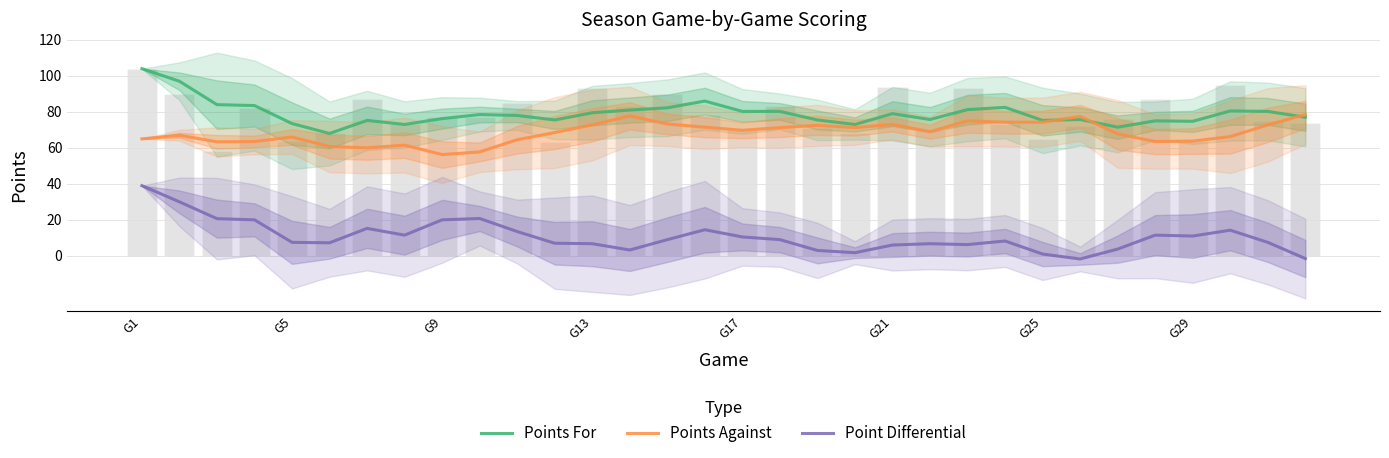

What is the difference between the maximum and second lowest values in the Points Against series?

20.8